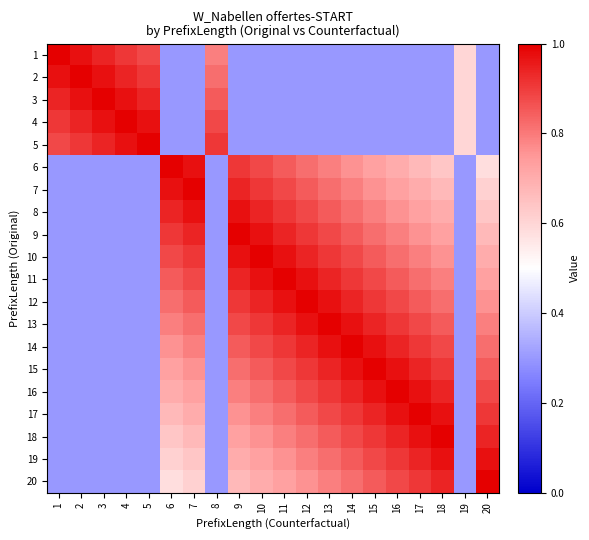

At how many categories does at least one series exceed 0?

20